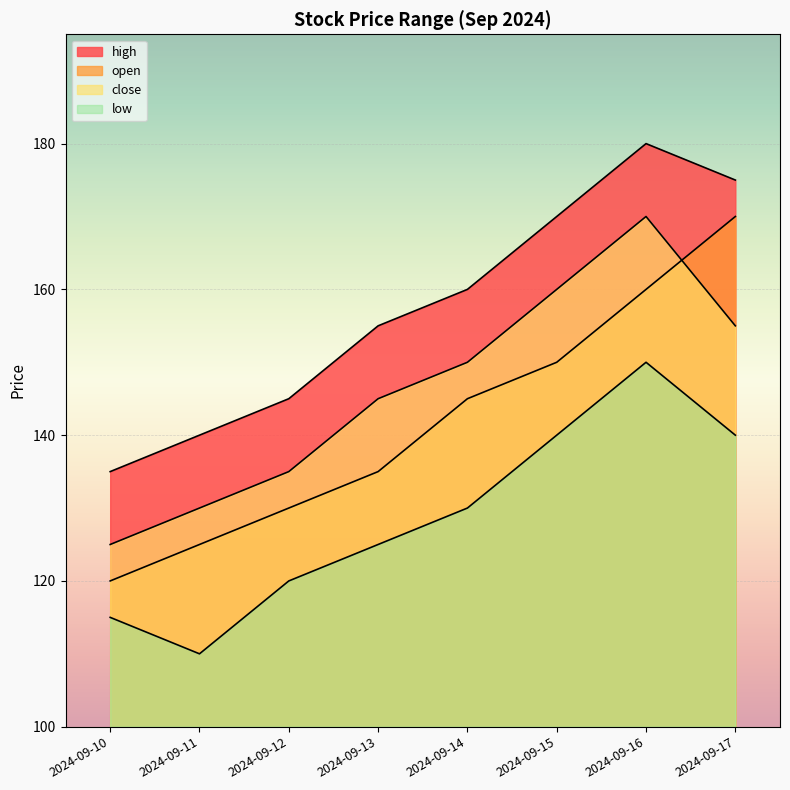

At which category is the sum across all series the highest?

2024-09-16